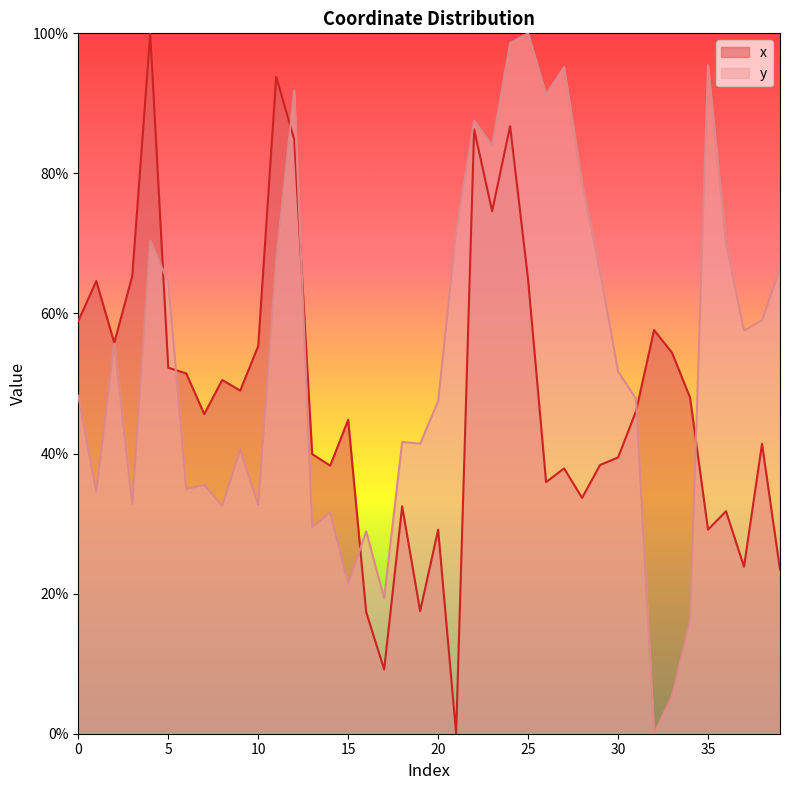

Rank the series at 12 from lowest to highest value.

x, y